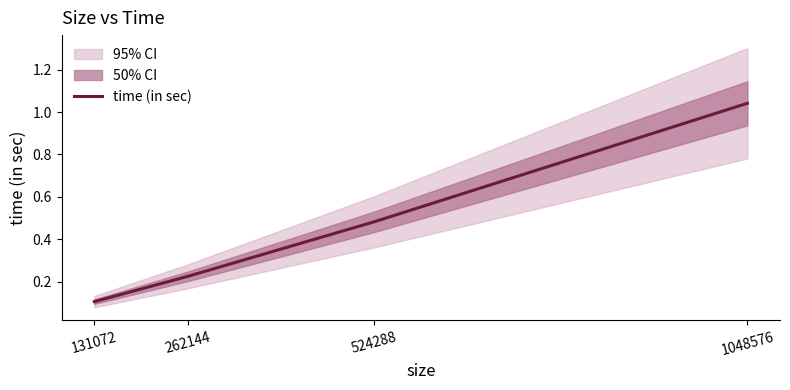

How many categories are shown in the chart?

4